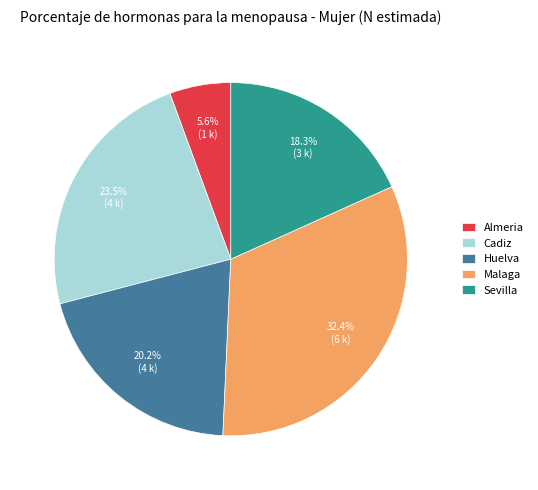

The Huelva slice represents 20% of the pie. True or false?

True